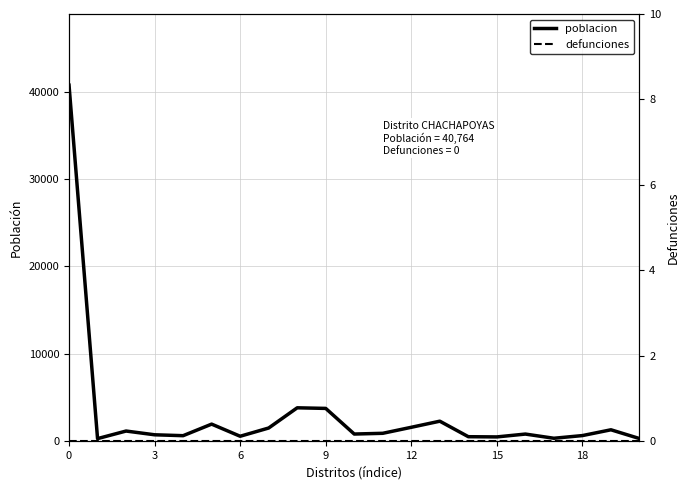

What is the label of the 7th point from the right?

14